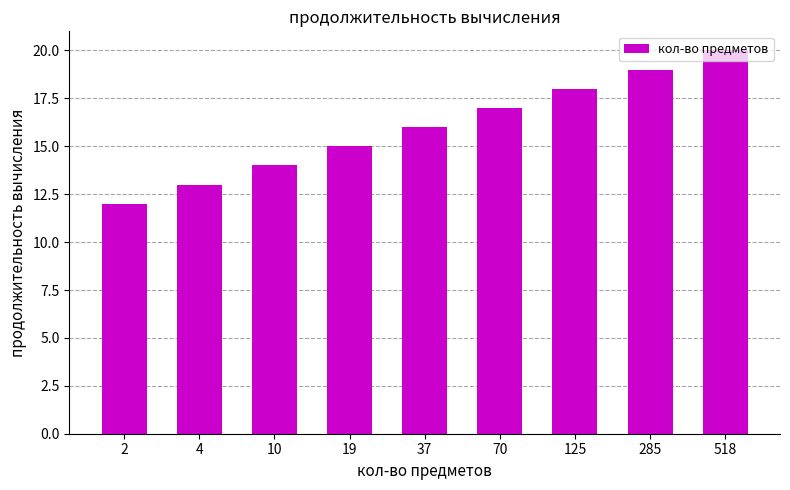

Does the chart contain any negative values?

No